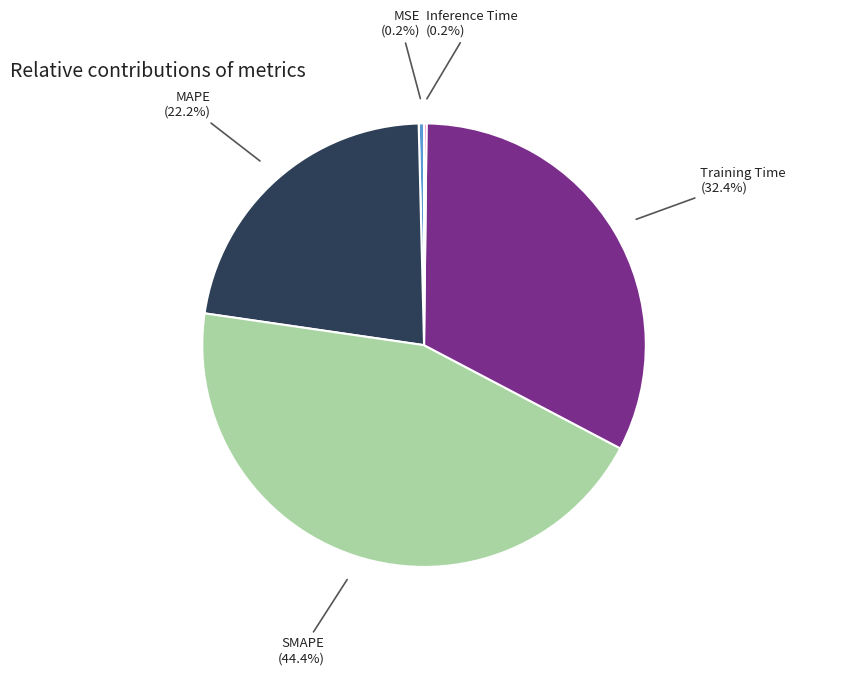

Is the sum of Inference Time and Training Time greater than half?

No